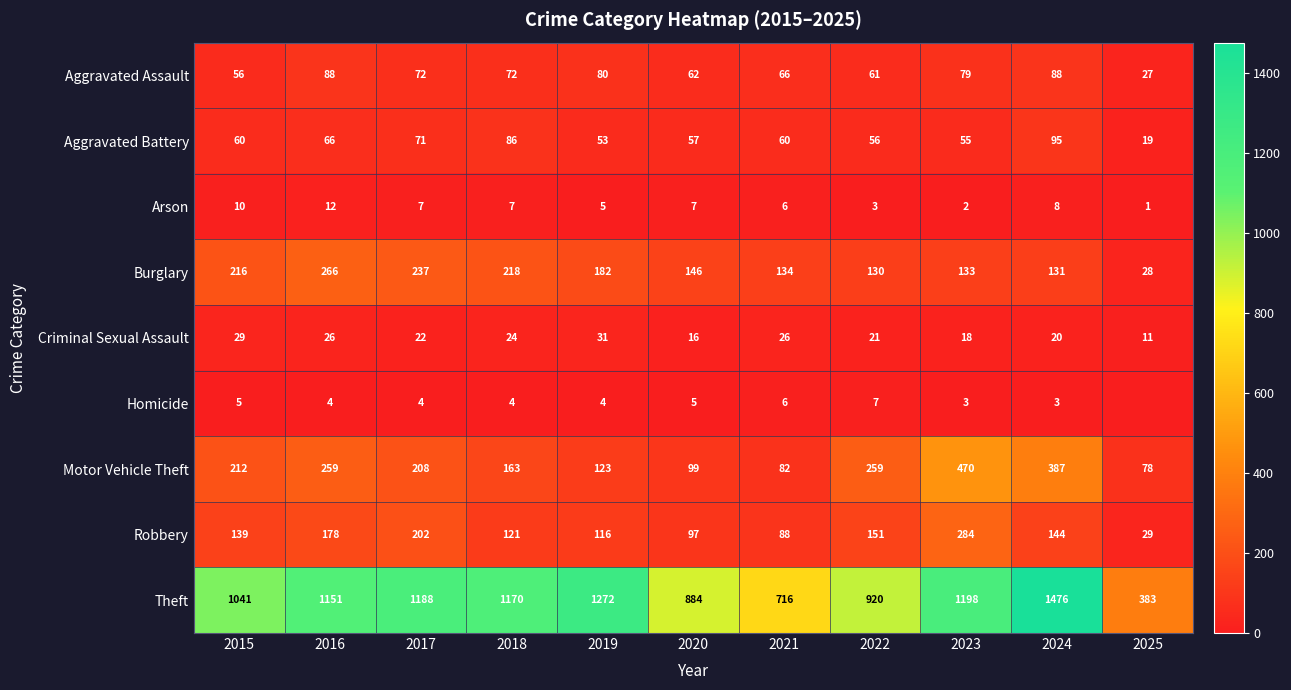

What is the difference between the second highest and minimum values in the Criminal Sexual Assault series?

18